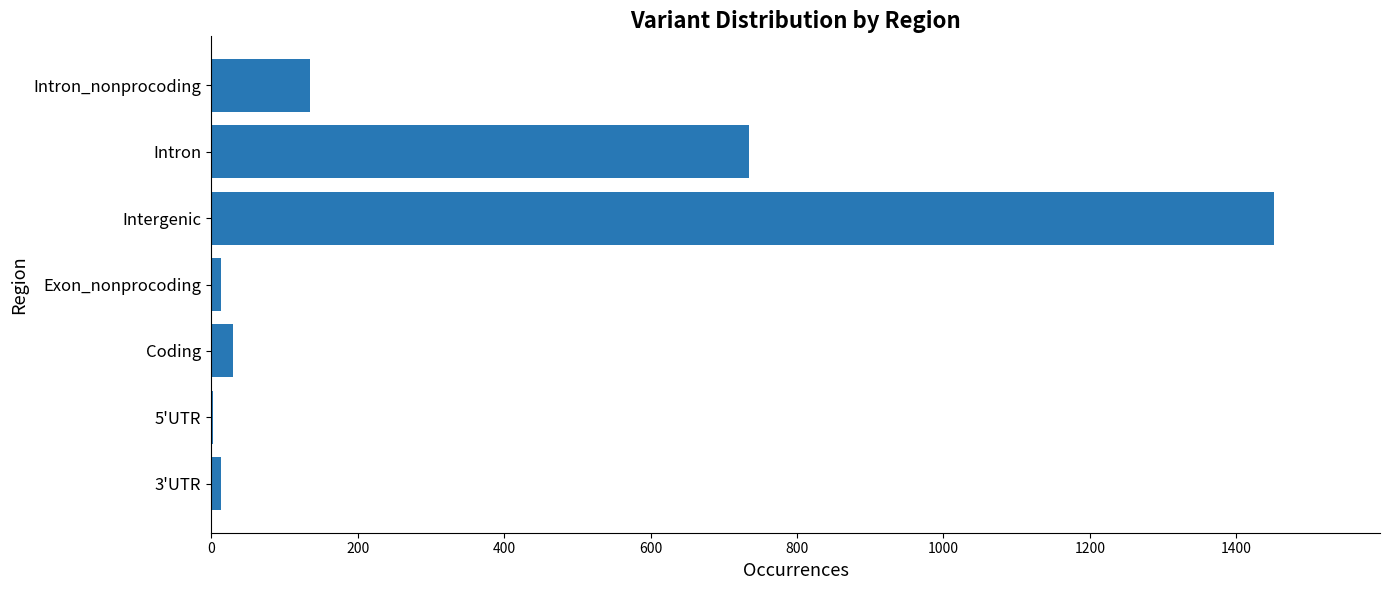

Which category has the highest value across all series?

Intergenic